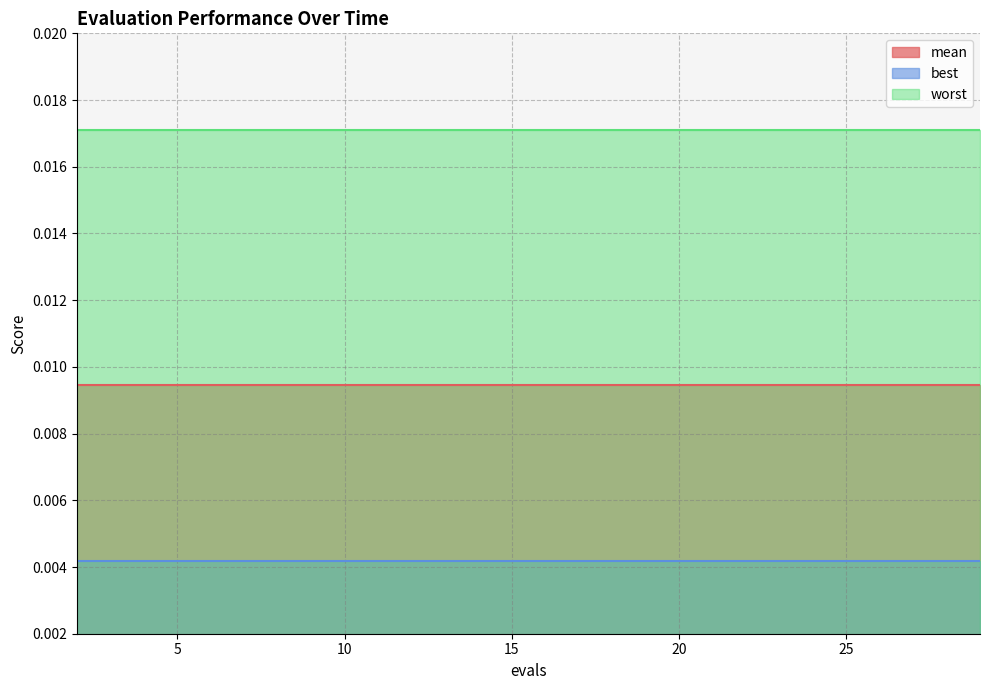

Which series has the largest total across all categories?

worst